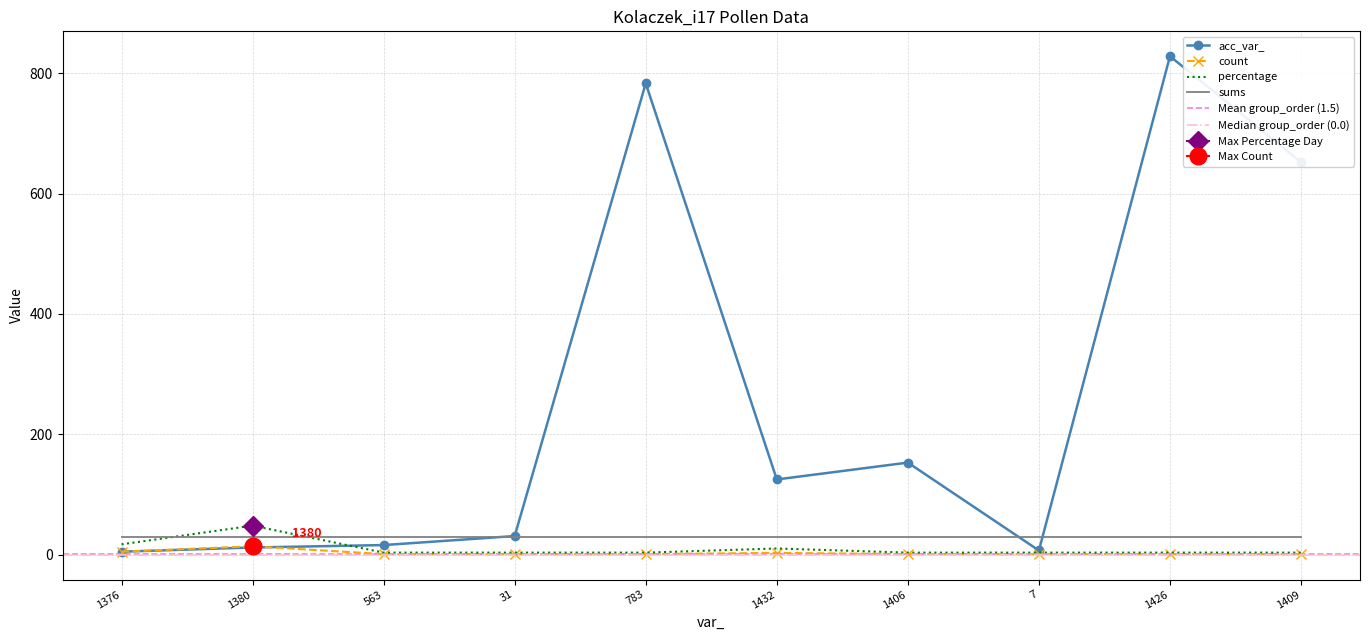

What is the minimum value shown in the chart?

1.0